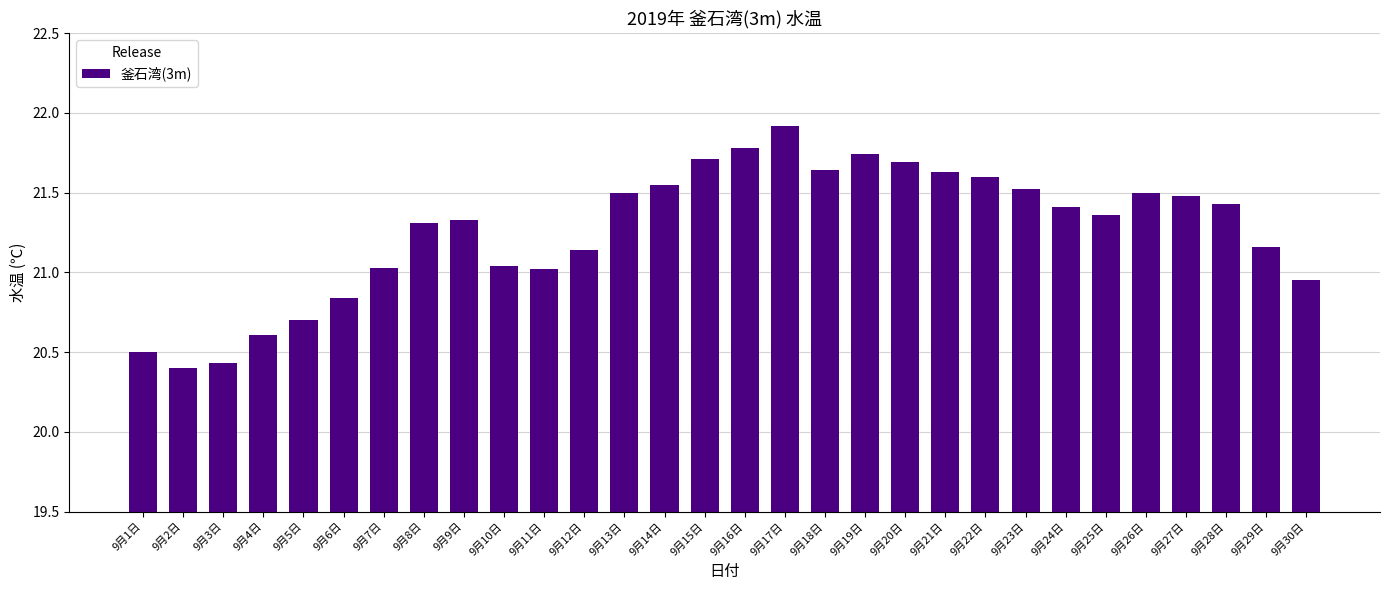

What is the difference between the maximum and minimum values?

1.5